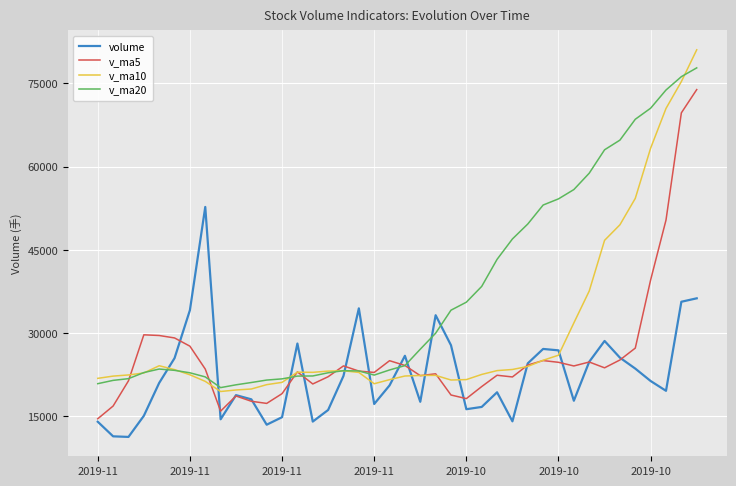

Which series has the widest spread of values?

v_ma10